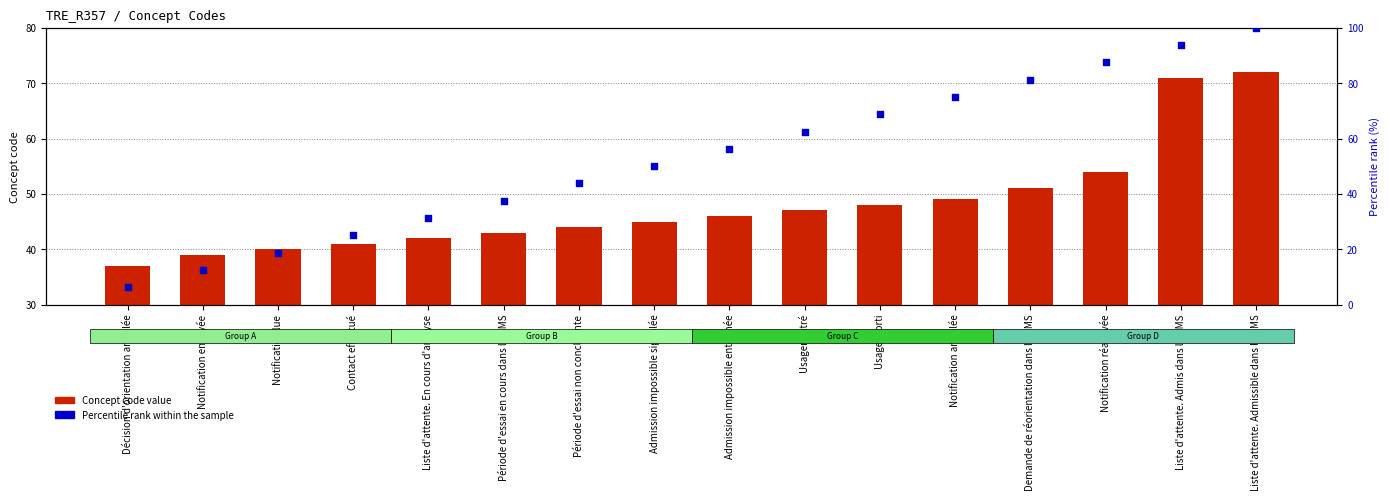

At how many categories does at least one series exceed 34?

16